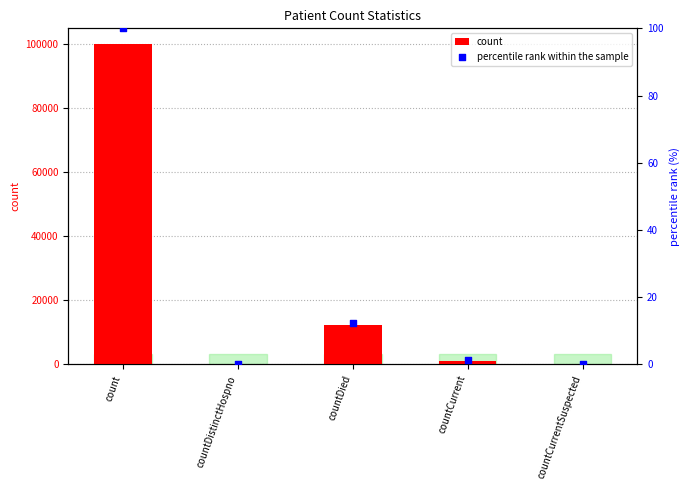

Which series has the largest total across all categories?

count